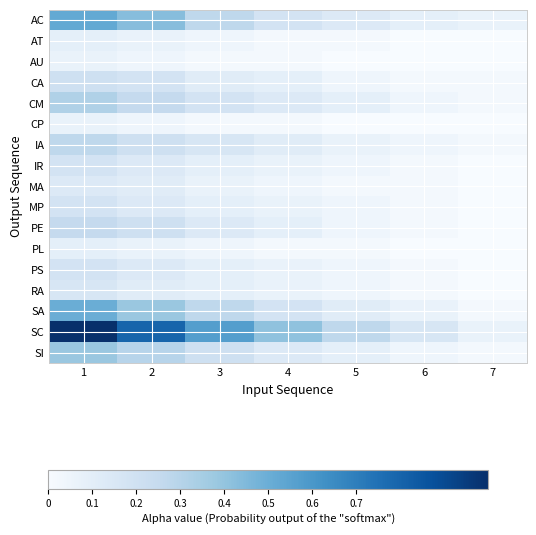

Which category has the highest value across all series?

1